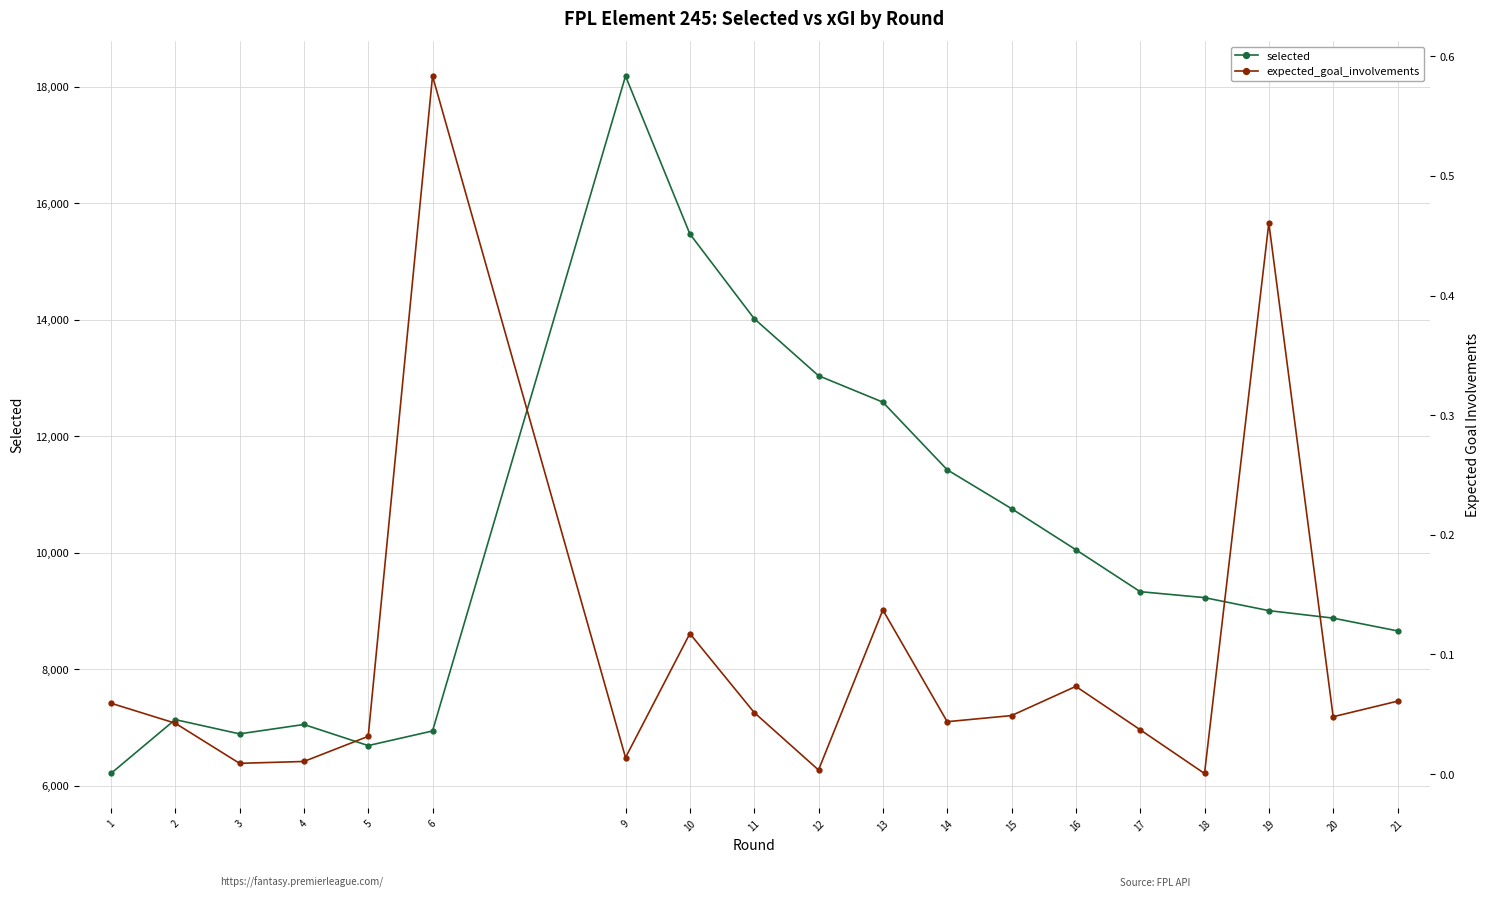

The value of expected_goal_involvements at 3 is 0.0. True or false?

False